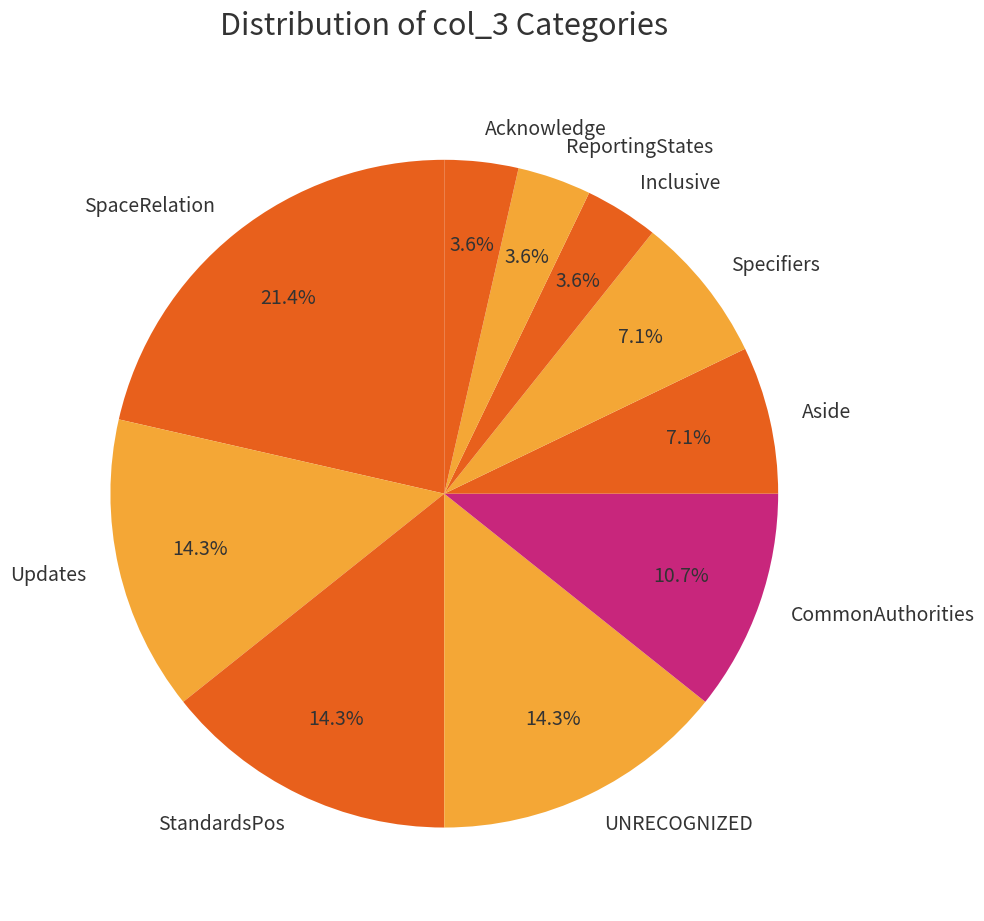

How many segments does this pie chart have?

10